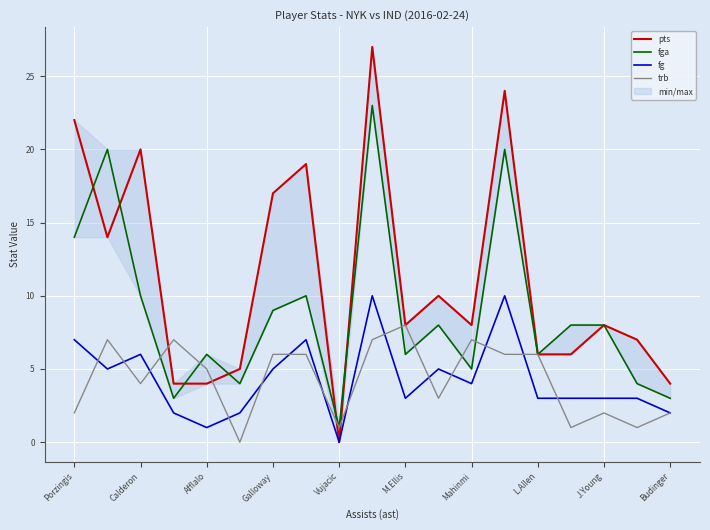

What is the average value of the fg series?

4